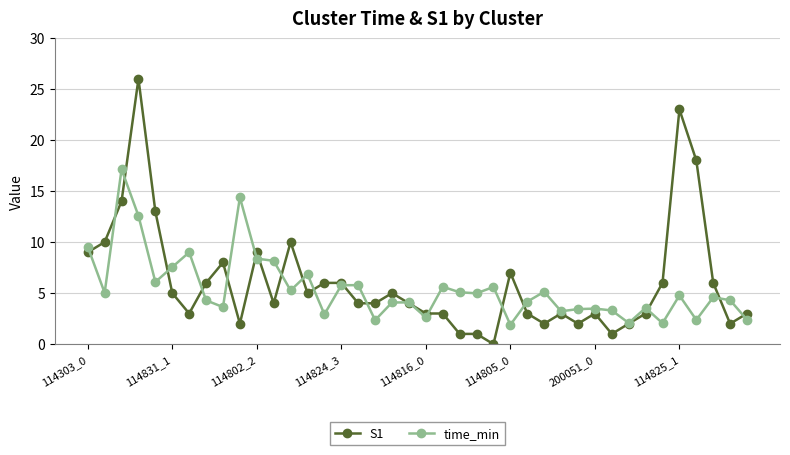

Which series has the largest total across all categories?

S1